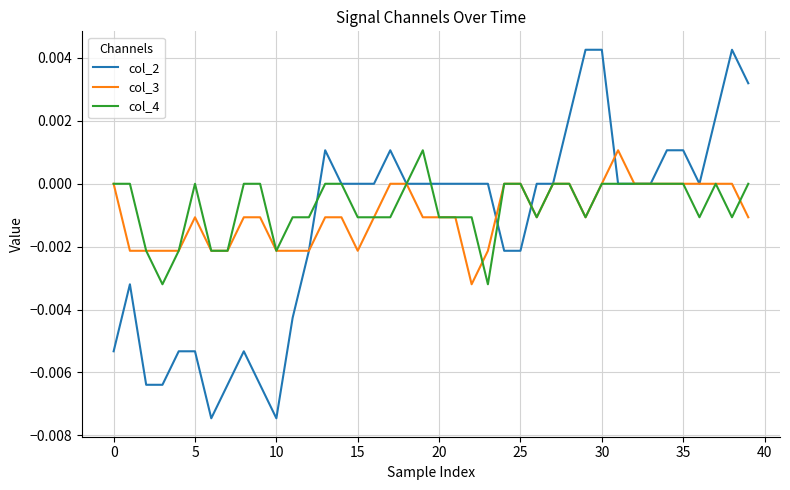

Is this an area chart (filled region under the line)?

No